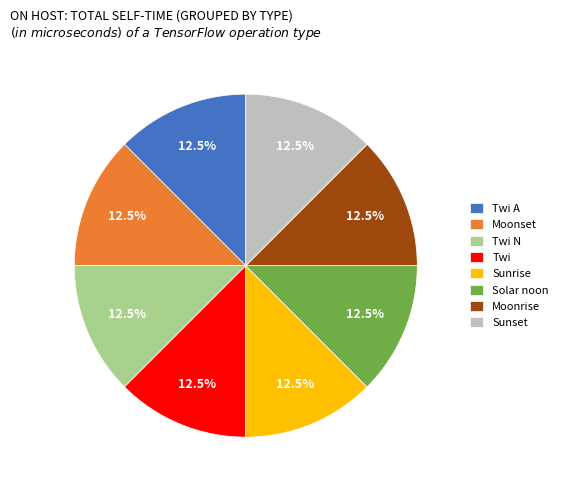

To the nearest percent, what is the difference between the Twi N and Sunrise slice percentages?

0%